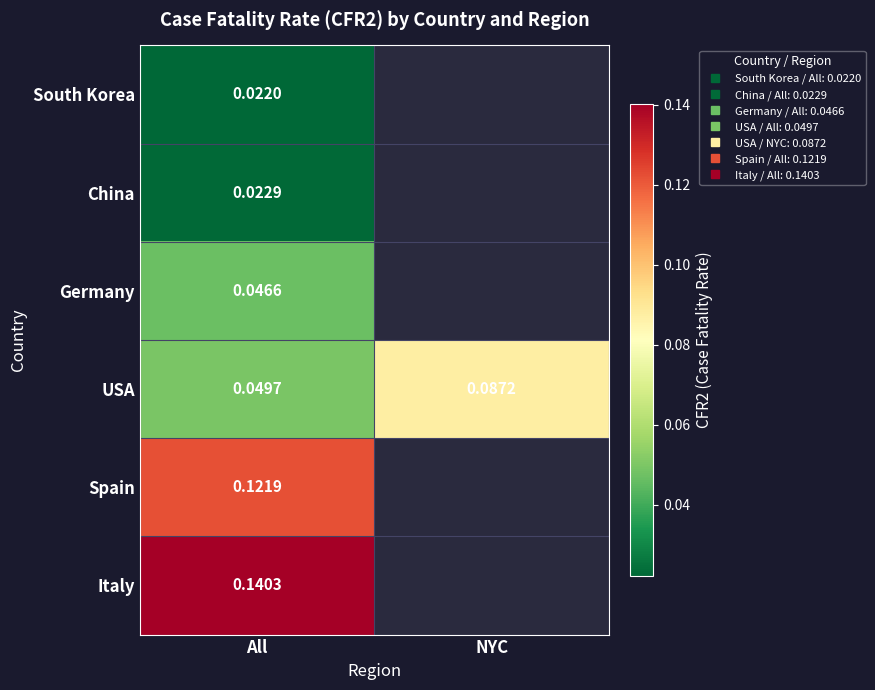

Which series has the largest range (max minus min)?

USA